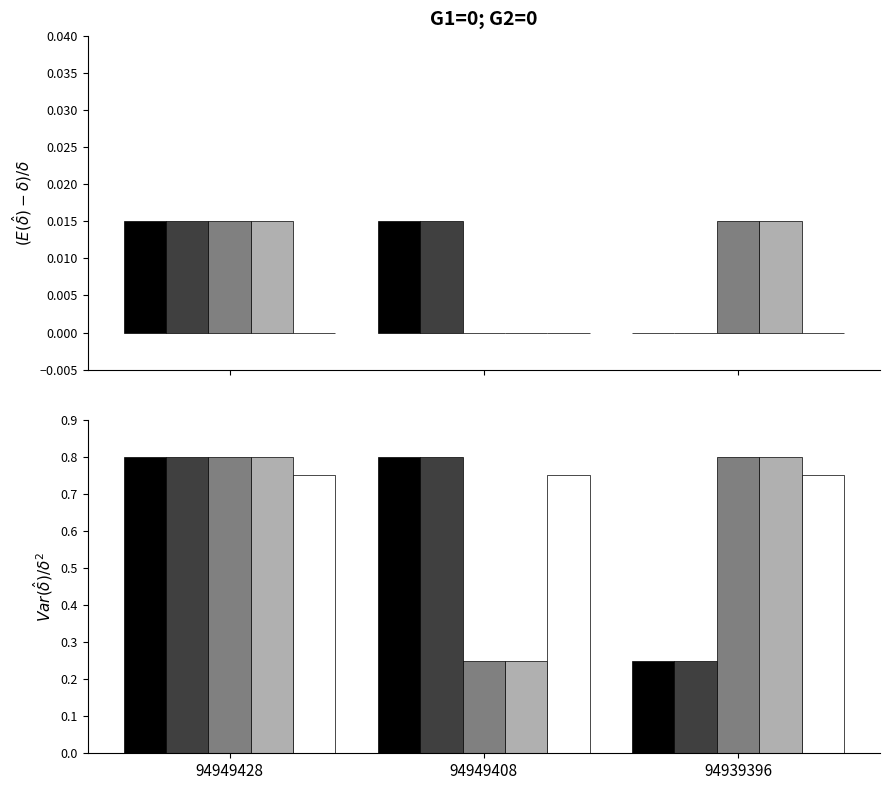

The Ost series shows 0.8 at 94939396. True or false?

True